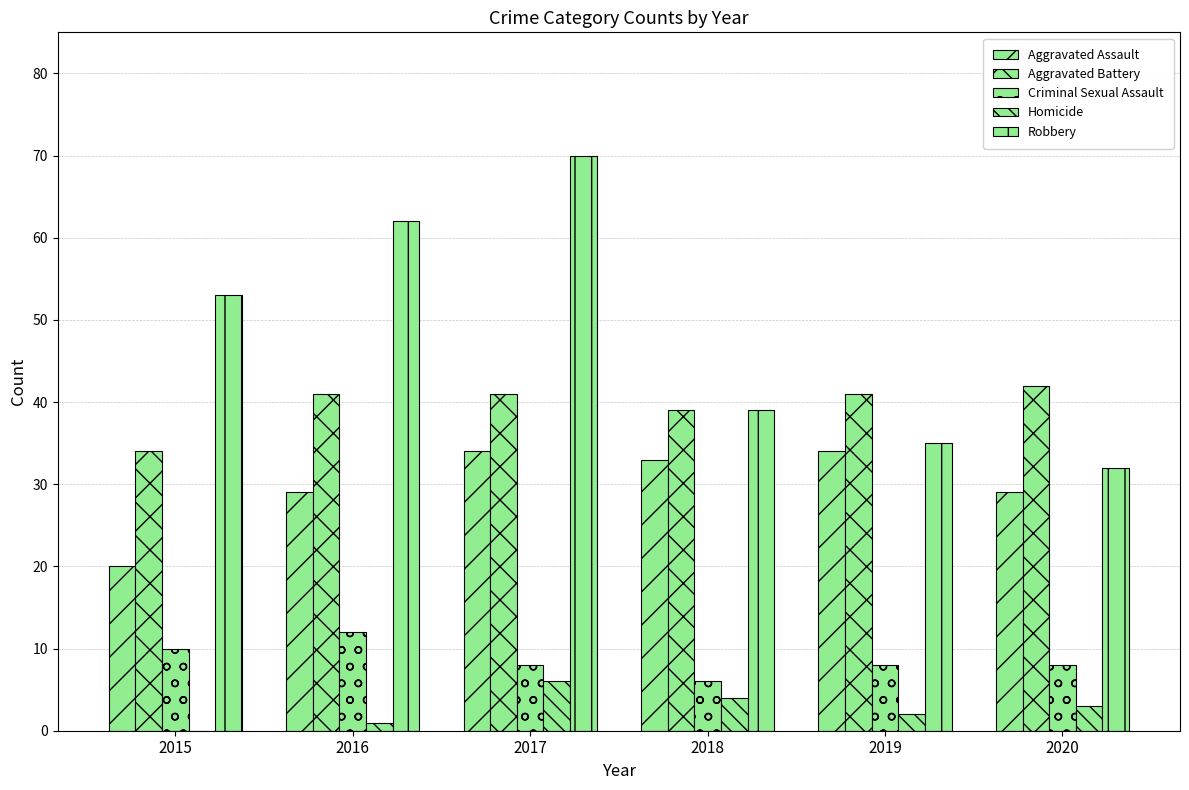

Are the bars horizontal?

No